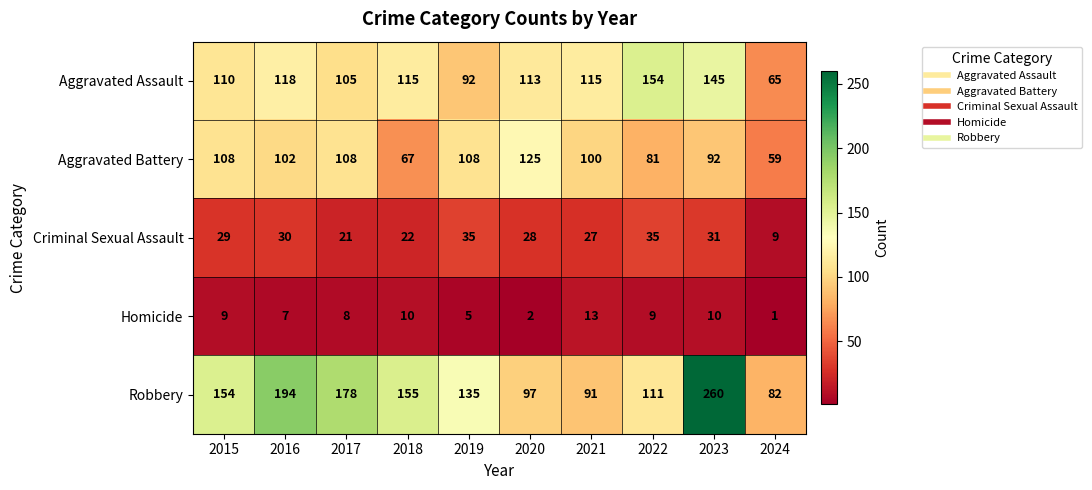

Count the number of categories in the chart.

10